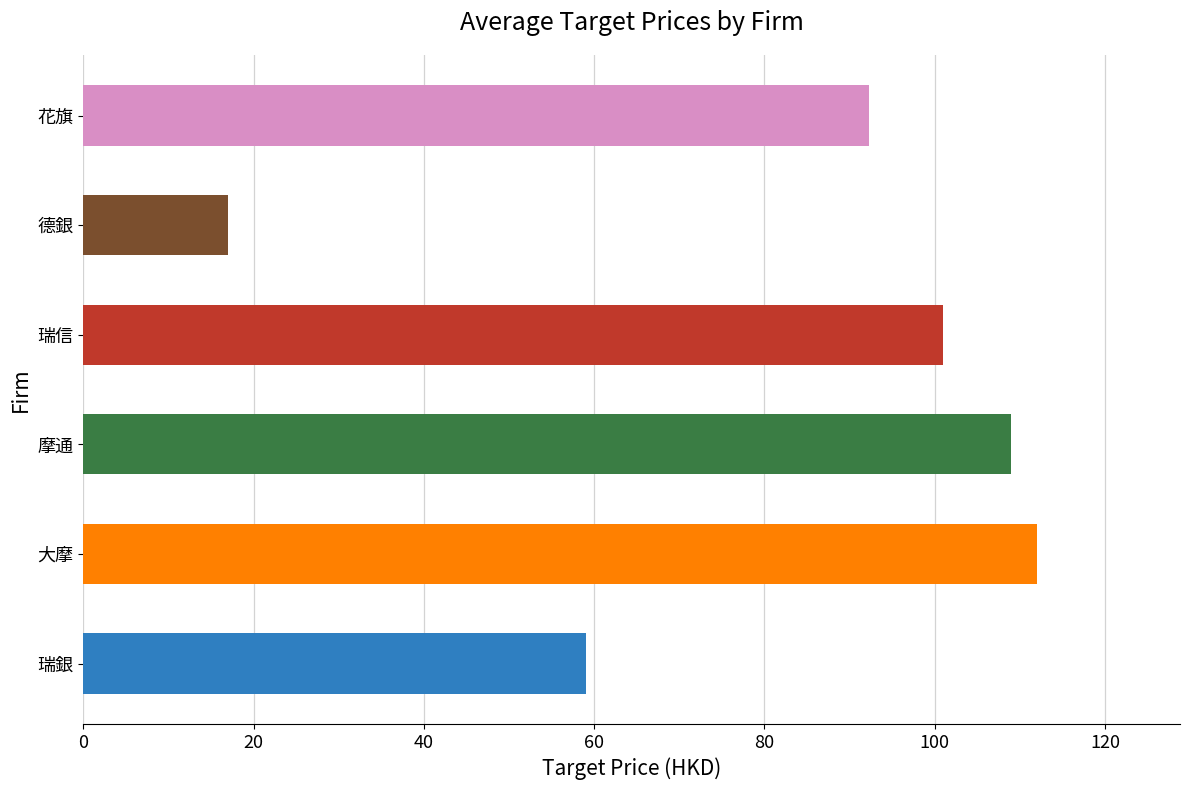

True or false: the data shows 9.5 at 德銀.

False